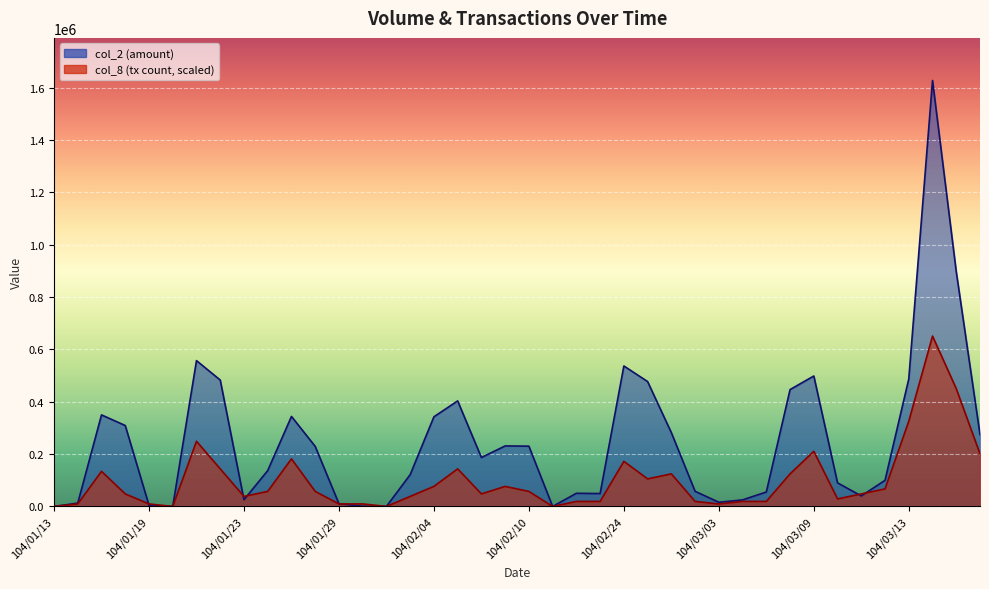

List the series in order of their peak value, lowest first.

col_8, col_2